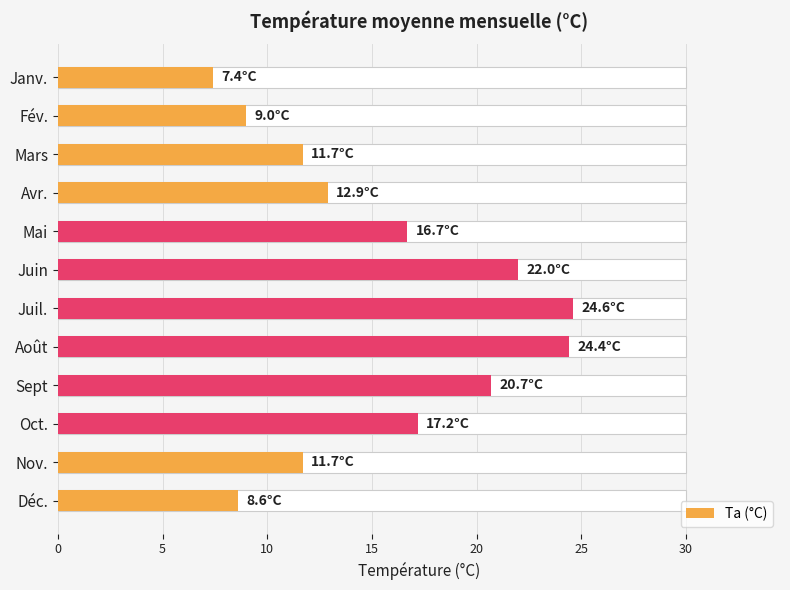

Count the number of data series in this chart.

1